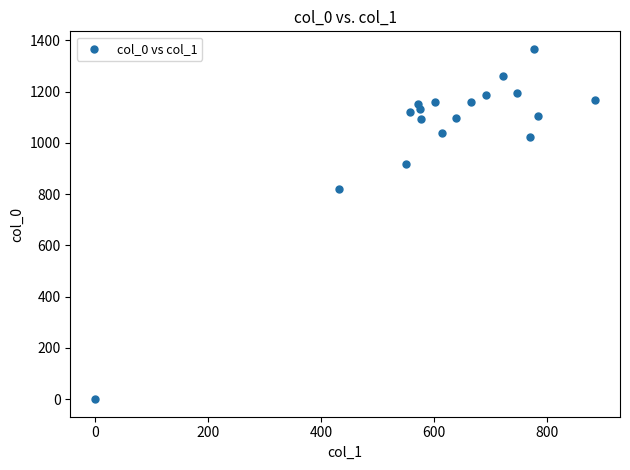

What Y value in the scatter plot is closest to 683?

820.0